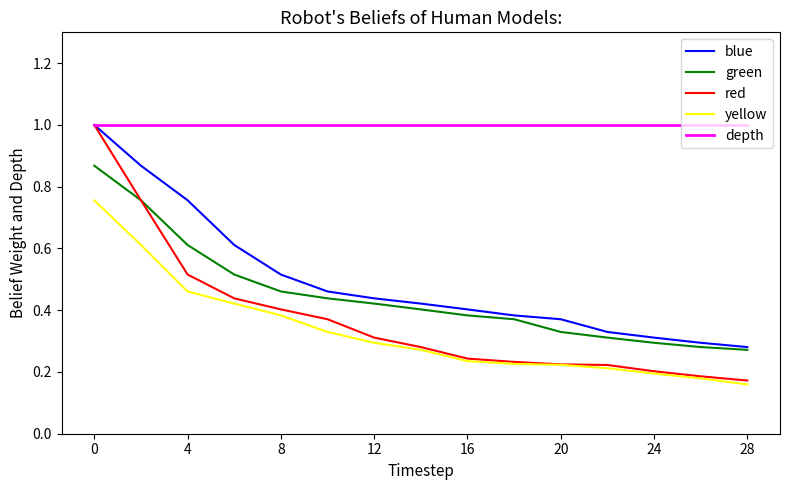

Which series has the largest total across all categories?

depth